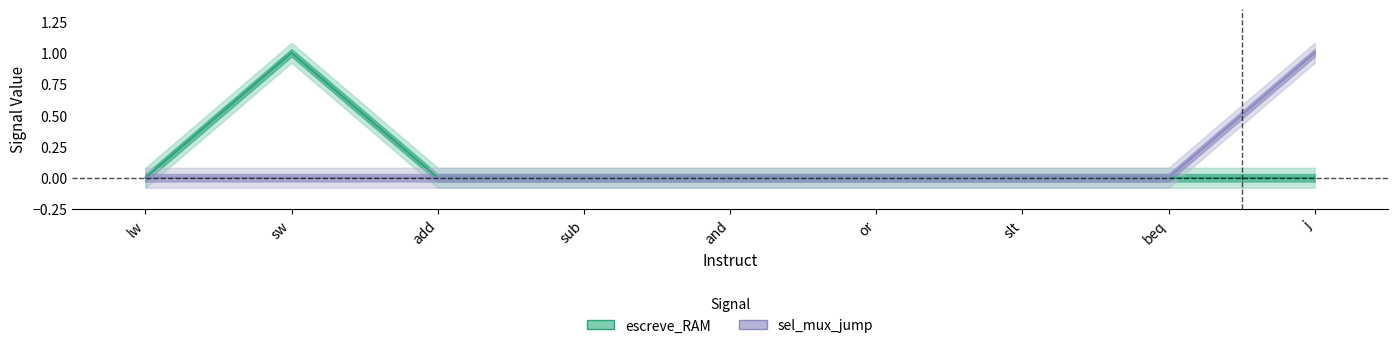

At which category does the chart reach its minimum across all series?

lw